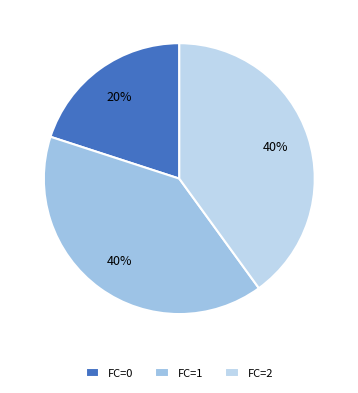

How many slices are in this pie chart?

3